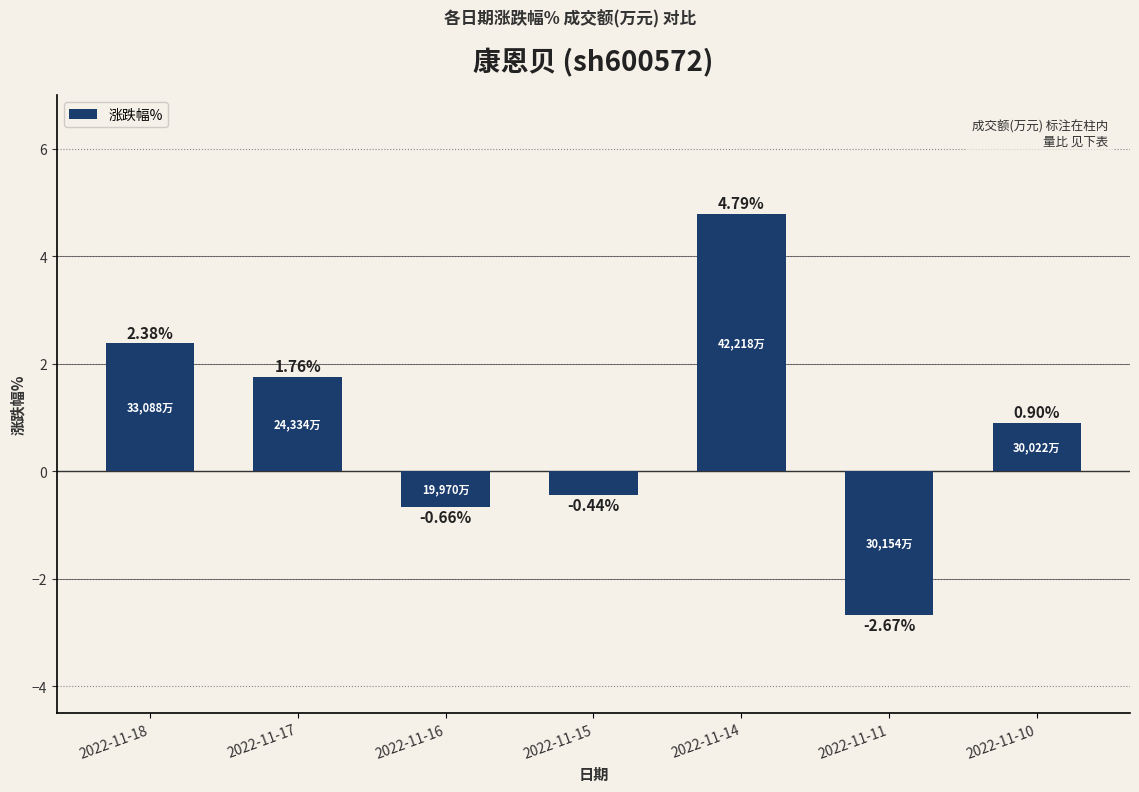

What is the sum of the values at 2022-11-18 and 2022-11-16?

1.7